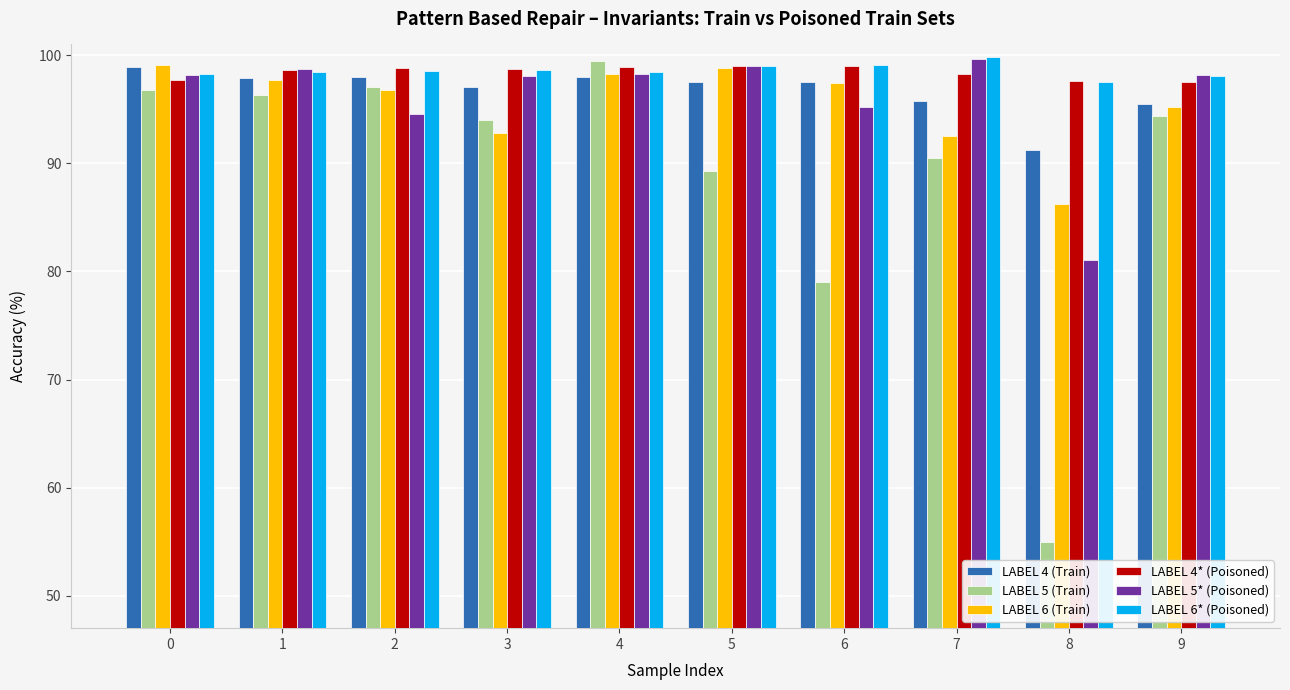

How many groups of bars are there?

10